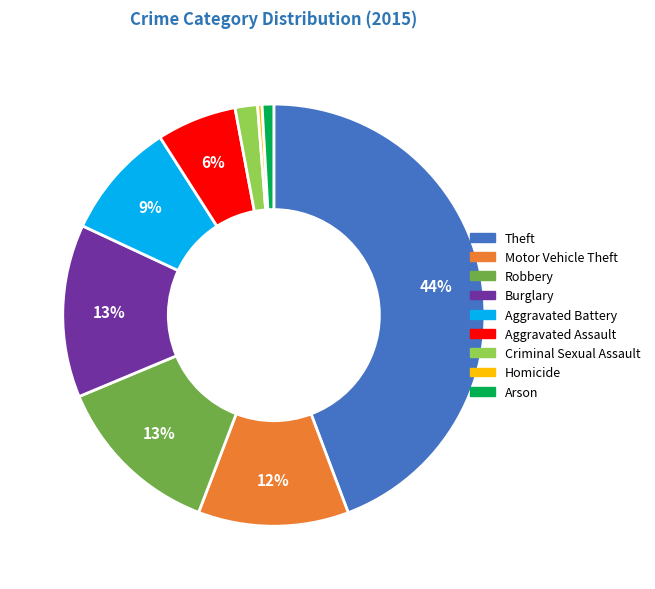

Is Criminal Sexual Assault the majority of the pie?

No